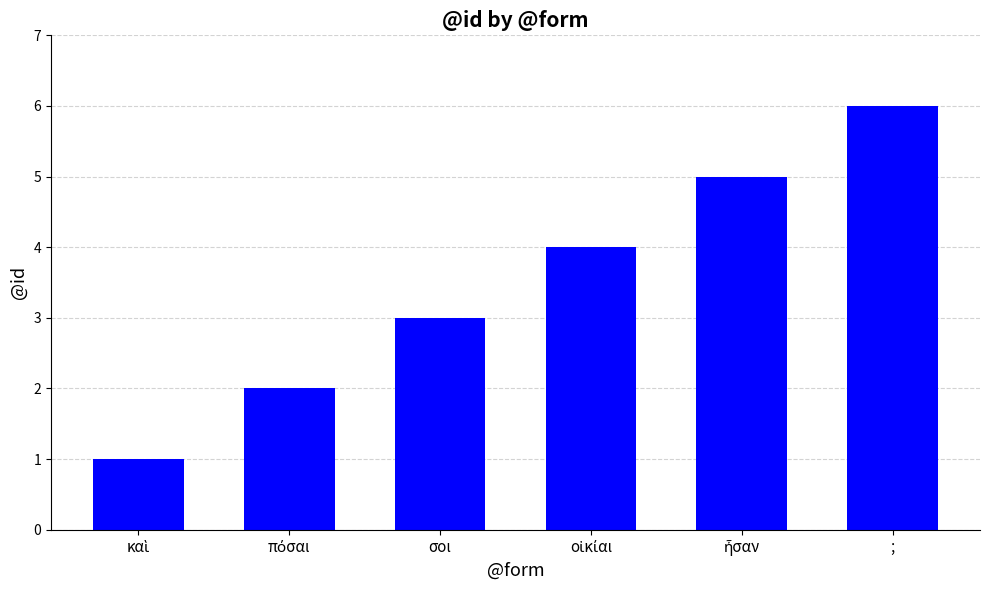

How many data points are less than 4?

3